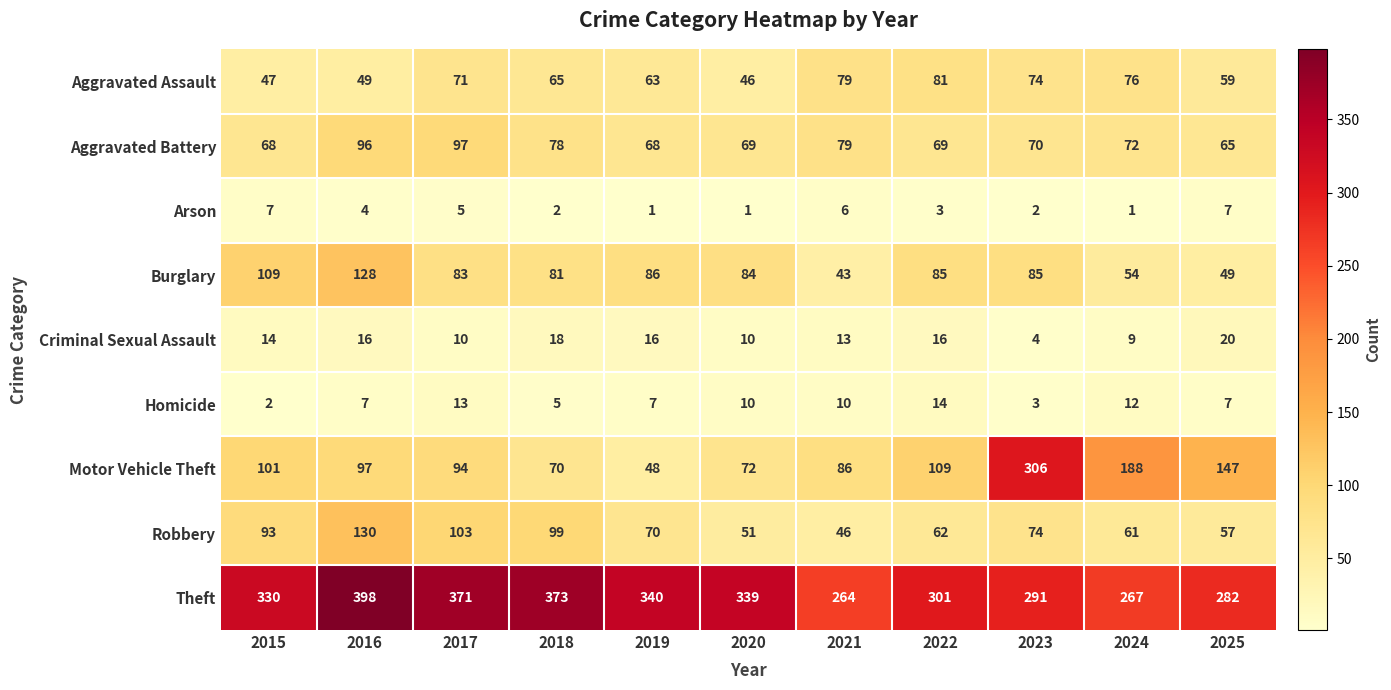

What is the highest value of the Homicide series?

14